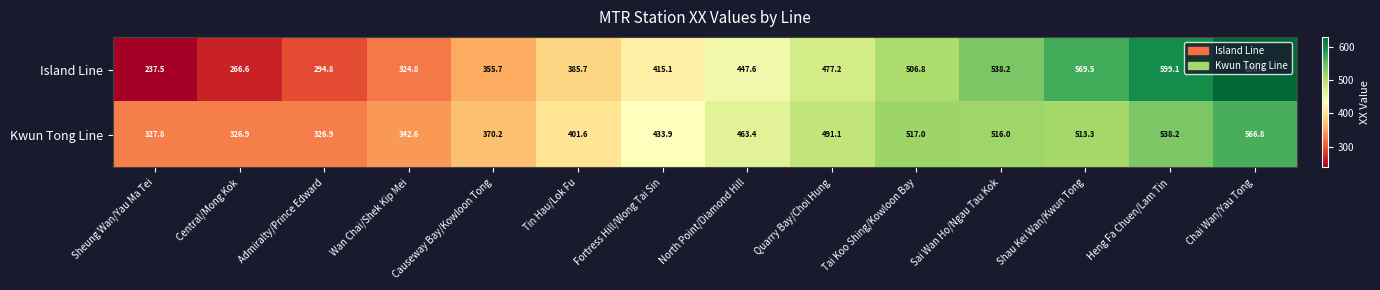

Which label corresponds to the smallest value in the chart?

Sheung Wan/Yau Ma Tei